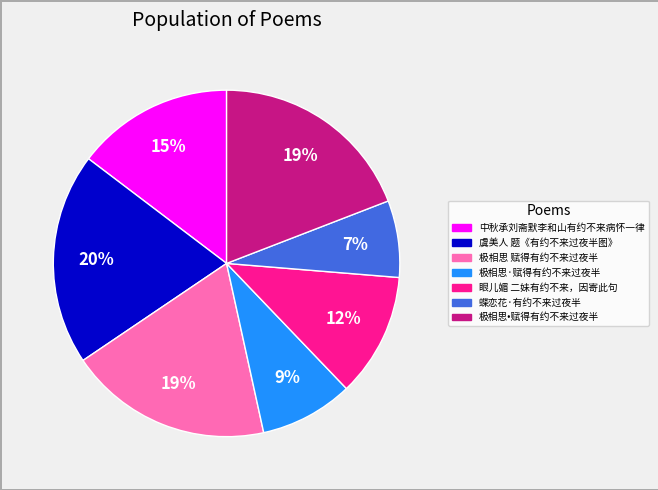

Combined, do 极相思·赋得有约不来过夜半 and 眼儿媚 二妹有约不来，因寄此句 account for over 50%?

No